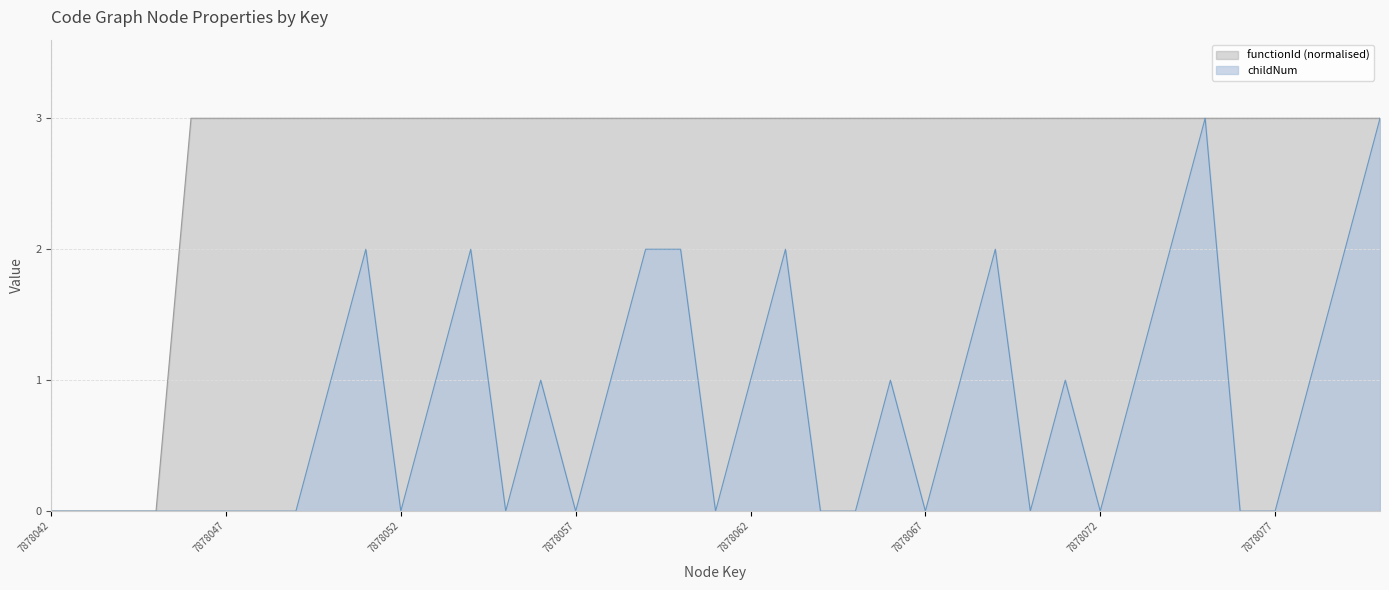

Is the value of childNum at 7878050 greater than the value of functionId at 7878043?

Yes